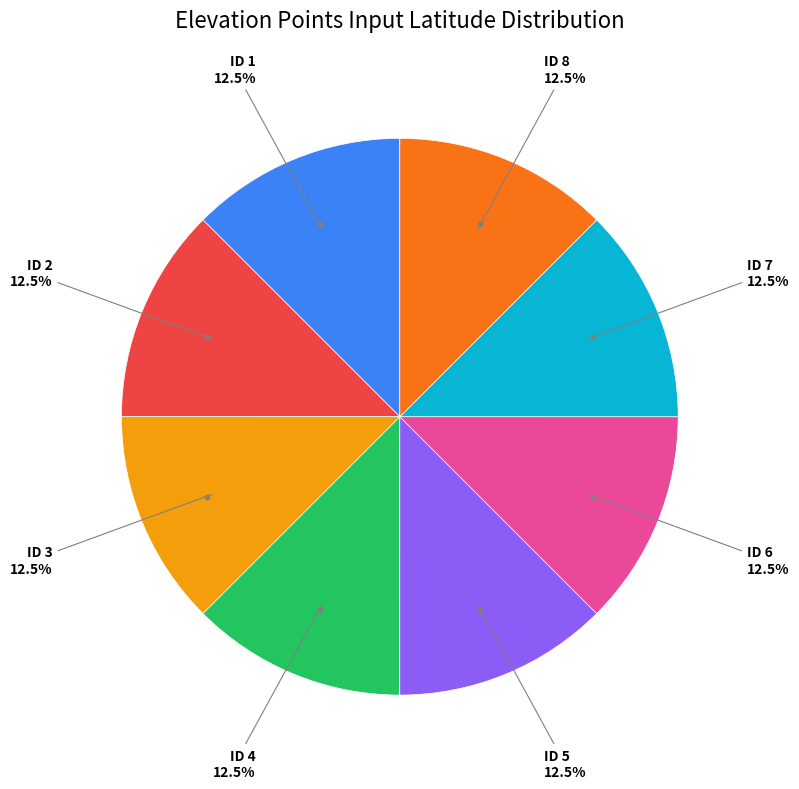

Does any single category account for the majority?

No